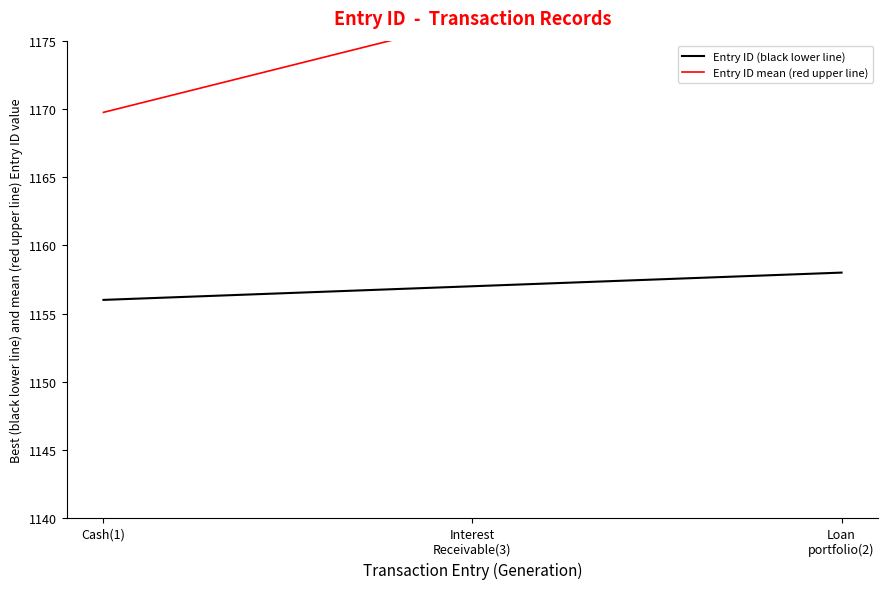

At which category is the sum across all series the highest?

Interest
Receivable(3)